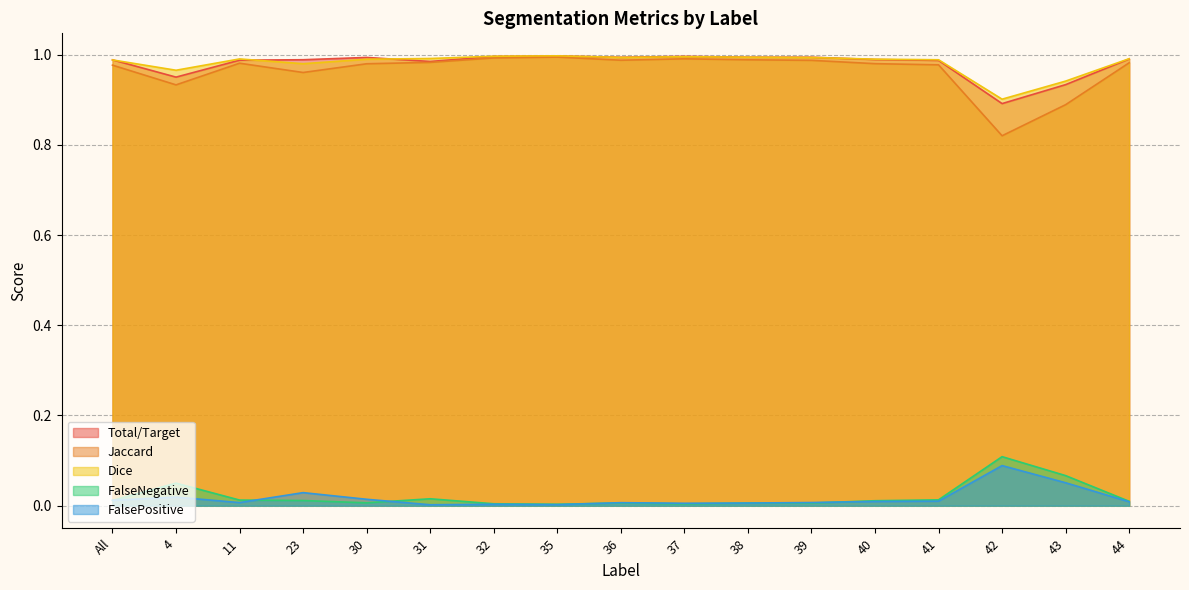

Reading left to right, list all the values displayed in this chart.

Total/Target: All=1.0	4=0.9	11=1.0	23=1.0	30=1.0	31=1.0	32=1.0	35=1.0	36=1.0	37=1.0	38=1.0	39=1.0	40=1.0	41=1.0	42=0.9	43=0.9	44=1.0
Jaccard: All=1.0	4=0.9	11=1.0	23=1.0	30=1.0	31=1.0	32=1.0	35=1.0	36=1.0	37=1.0	38=1.0	39=1.0	40=1.0	41=1.0	42=0.8	43=0.9	44=1.0
Dice: All=1.0	4=1.0	11=1.0	23=1.0	30=1.0	31=1.0	32=1.0	35=1.0	36=1.0	37=1.0	38=1.0	39=1.0	40=1.0	41=1.0	42=0.9	43=0.9	44=1.0
FalseNegative: All=0.0	4=0.1	11=0.0	23=0.0	30=0.0	31=0.0	32=0.0	35=0.0	36=0.0	37=0.0	38=0.0	39=0.0	40=0.0	41=0.0	42=0.1	43=0.1	44=0.0
FalsePositive: All=0.0	4=0.0	11=0.0	23=0.0	30=0.0	31=0.0	32=0.0	35=0.0	36=0.0	37=0.0	38=0.0	39=0.0	40=0.0	41=0.0	42=0.1	43=0.1	44=0.0